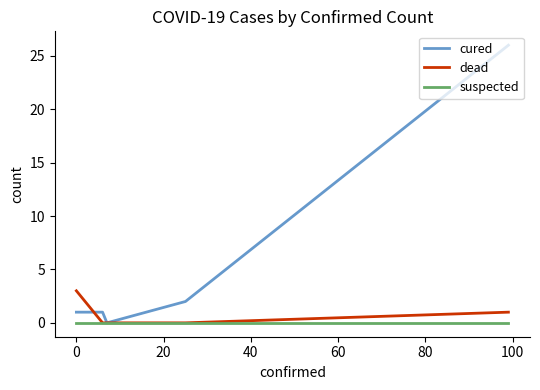

Reading left to right, what are all the values shown in this chart?

cured: 1	1	0	2	26
dead: 3	0	0	0	1
suspected: 0	0	0	0	0